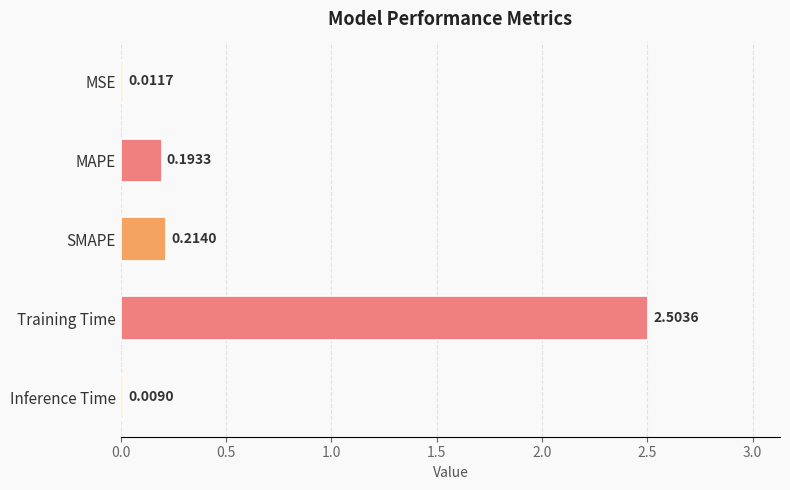

What is the sum of all values?

2.9